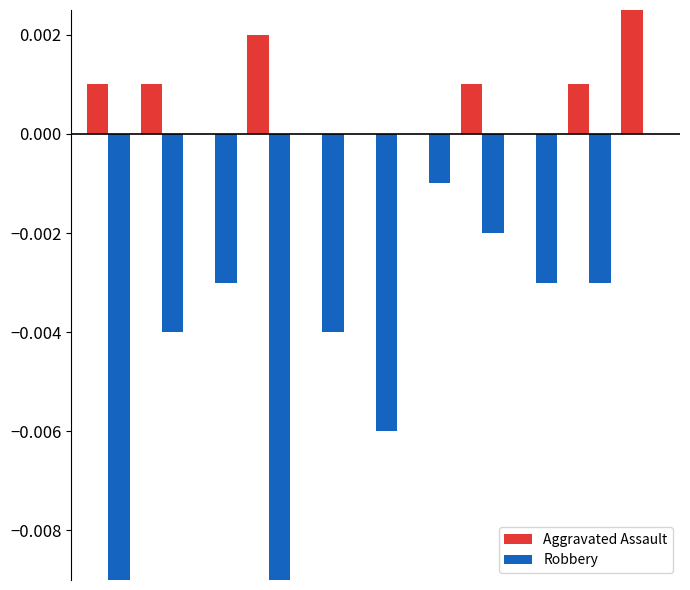

The Aggravated Assault series shows 0.0 at 6. True or false?

False